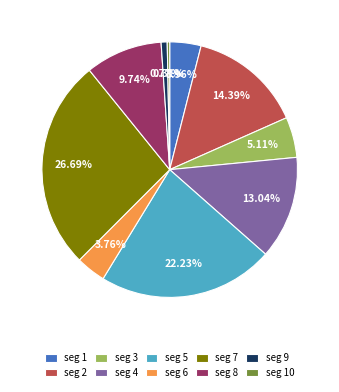

Between seg 5 and seg 7, which is larger?

seg 7